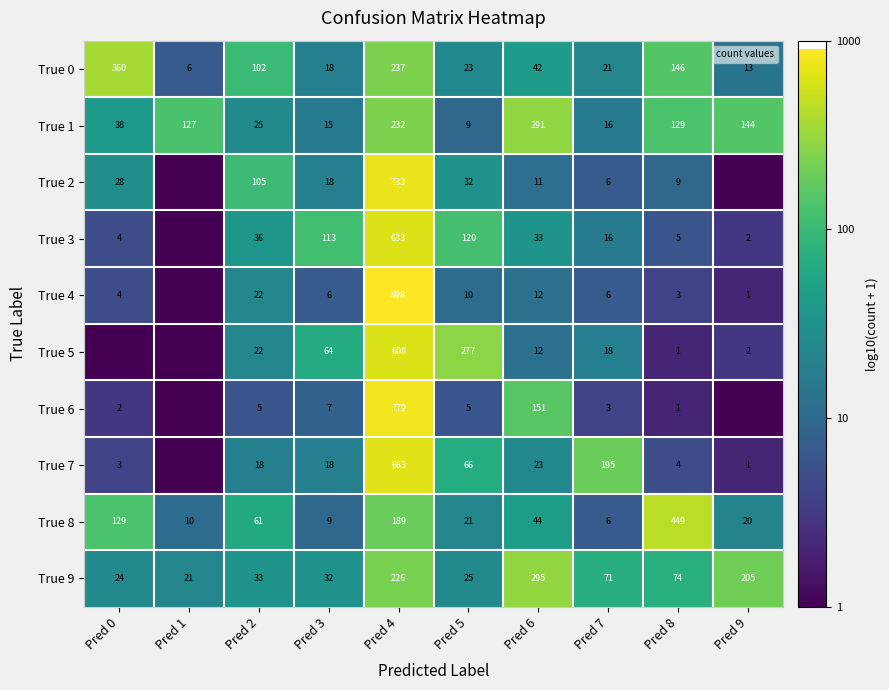

At how many categories does at least one series exceed 0?

10